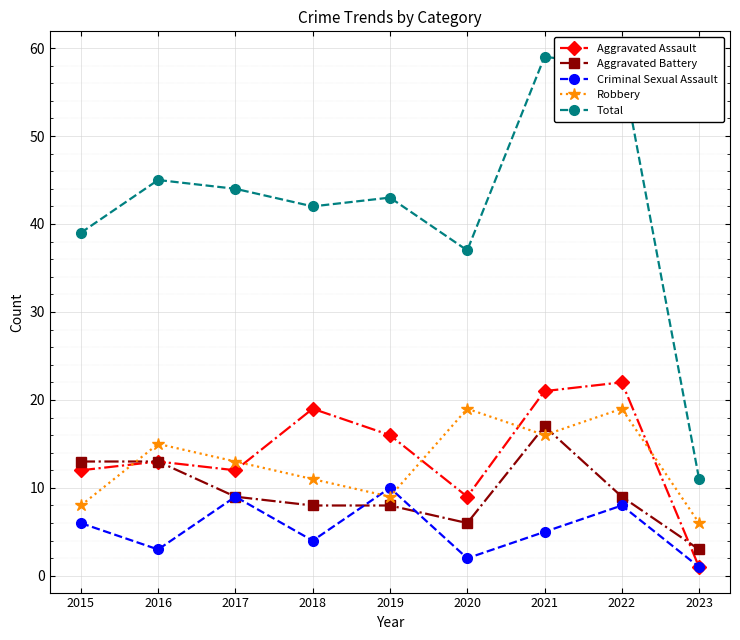

What are all the series names shown in the legend?

Aggravated Assault, Aggravated Battery, Criminal Sexual Assault, Robbery, Total